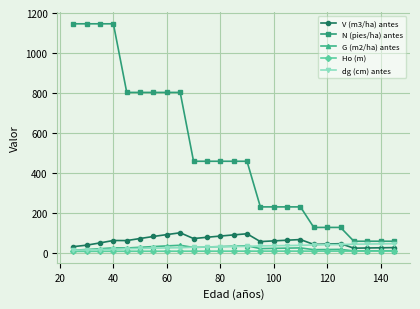

What is the difference between the maximum and minimum values in the Ho (m) series?

1.6